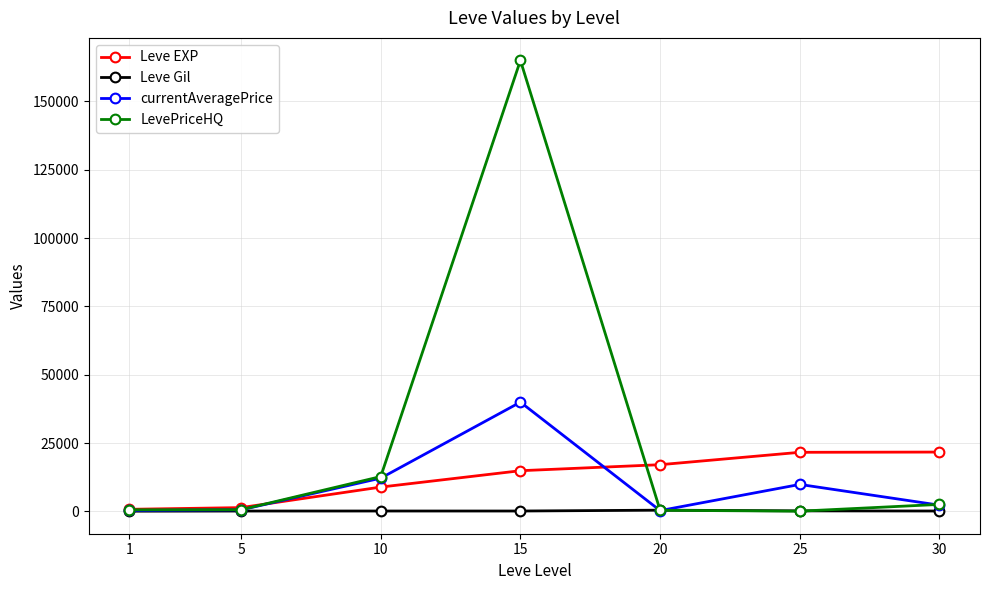

Which series has the widest spread of values?

LevePriceHQ